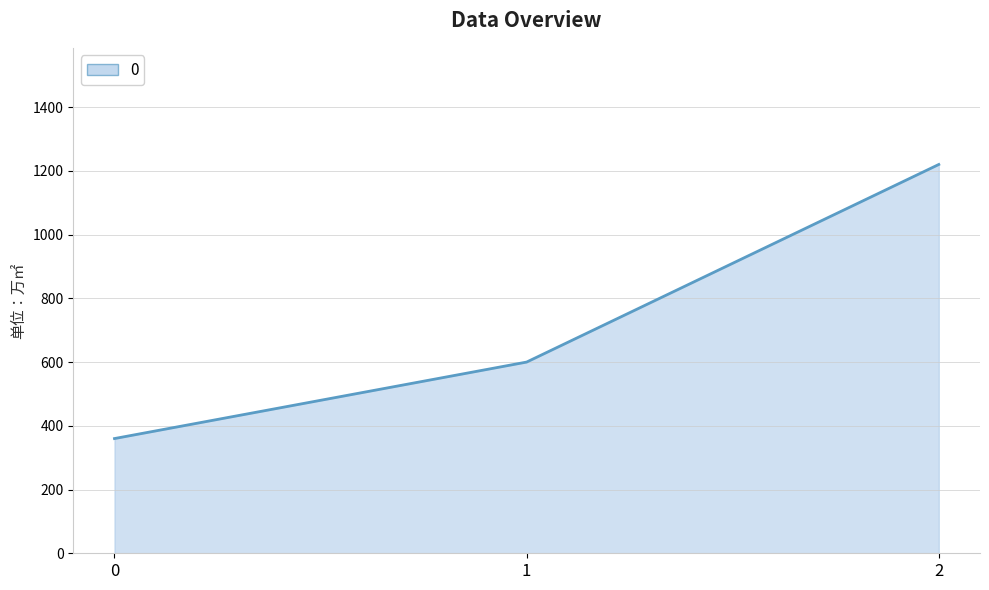

What is the greatest value displayed?

1220